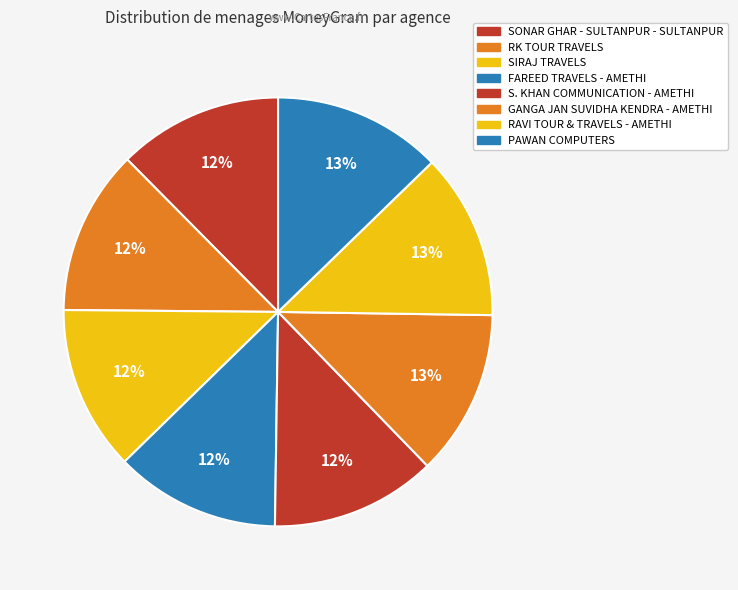

Count the number of slices in the pie.

8